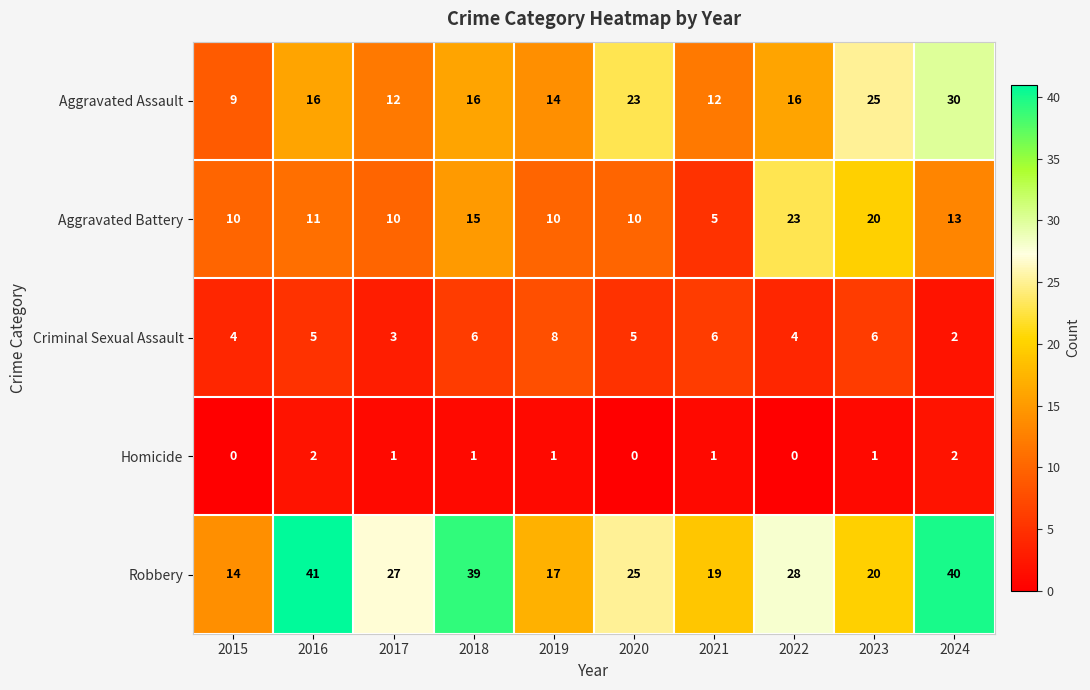

What is the approximate value of Robbery at 2019?

17